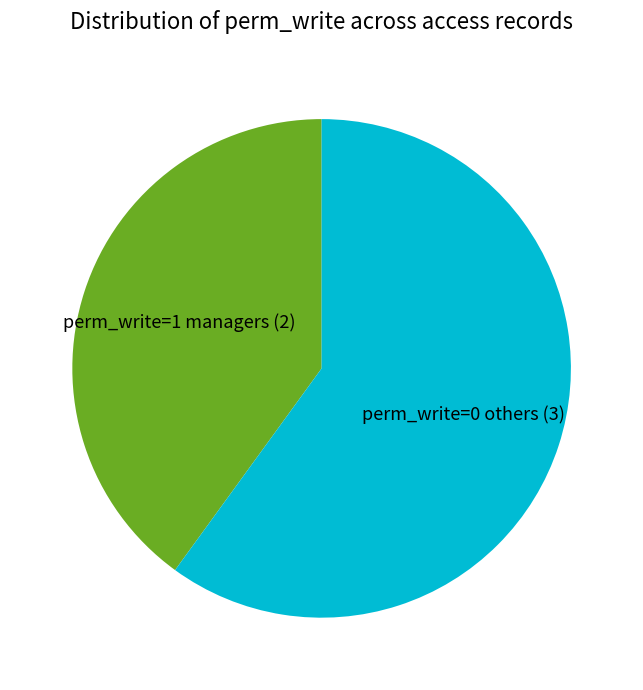

True or false: perm_write=0 others (3) accounts for 60% of the total.

True